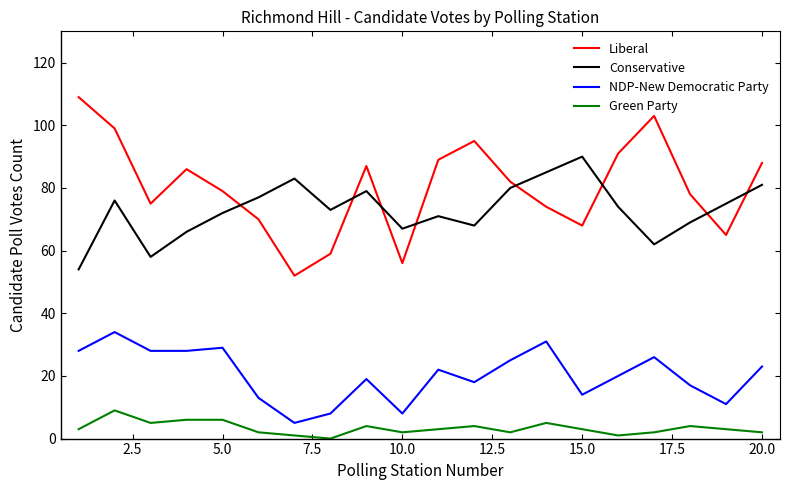

What is the sum of all NDP-New Democratic Party values?

407